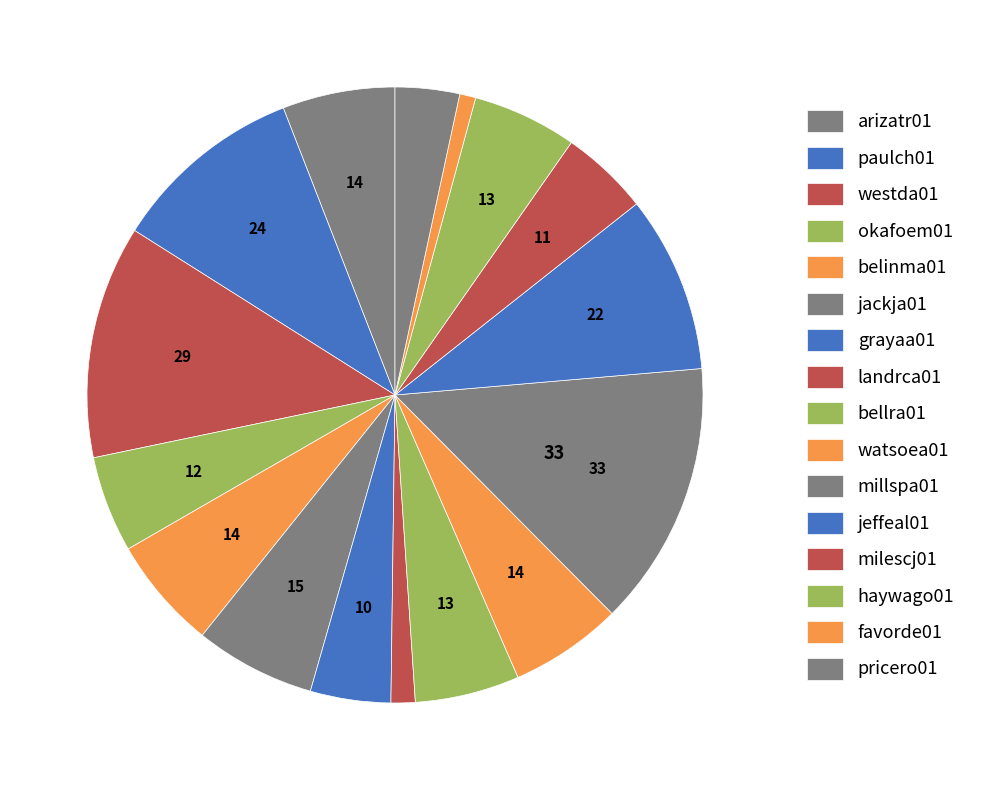

Is it true that watsoea01 is 1% of the pie?

False